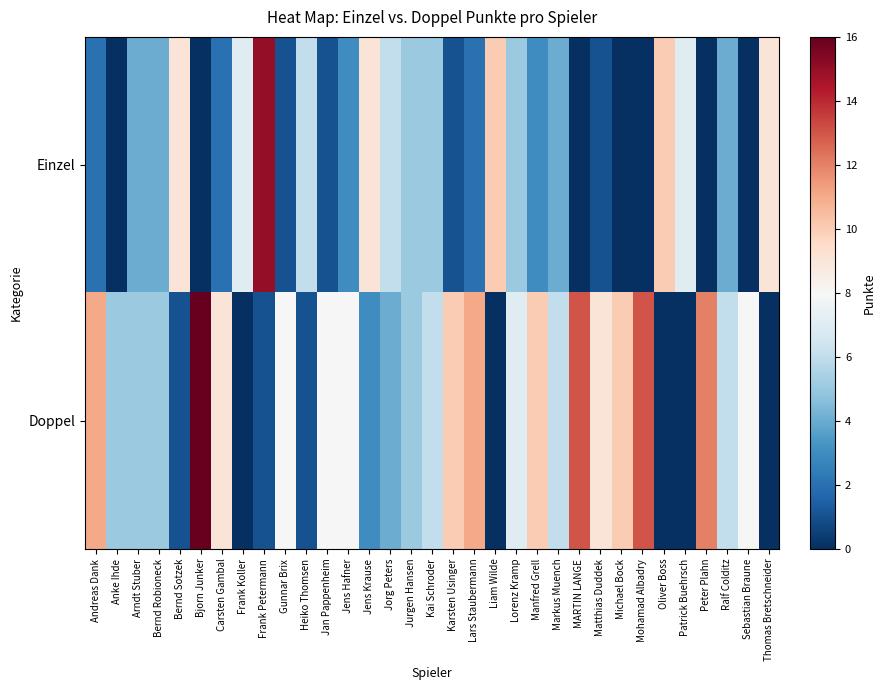

Rank the series by their maximum value, from lowest to highest.

Einzel, Doppel